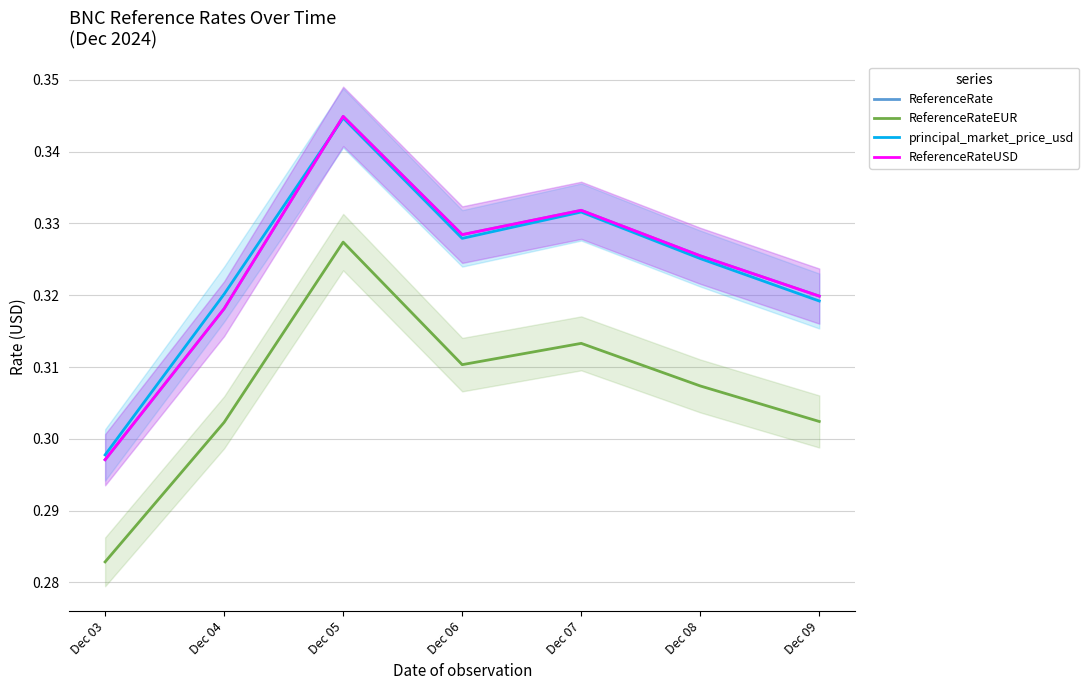

Is it true that ReferenceRate equals 0.3 at Dec 05?

True